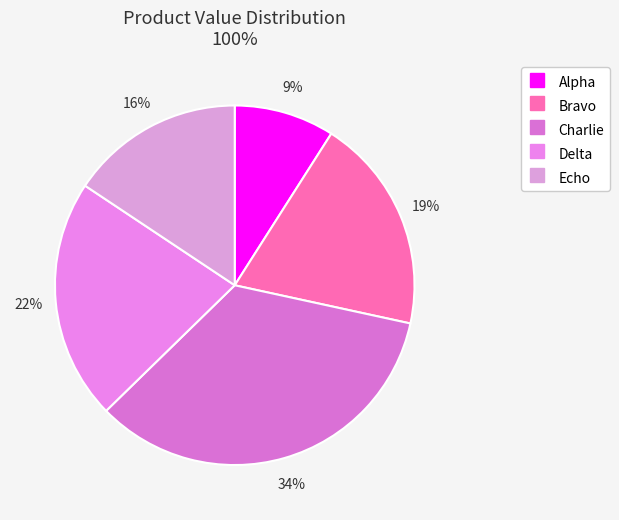

Which category has the smallest portion of the pie?

Alpha